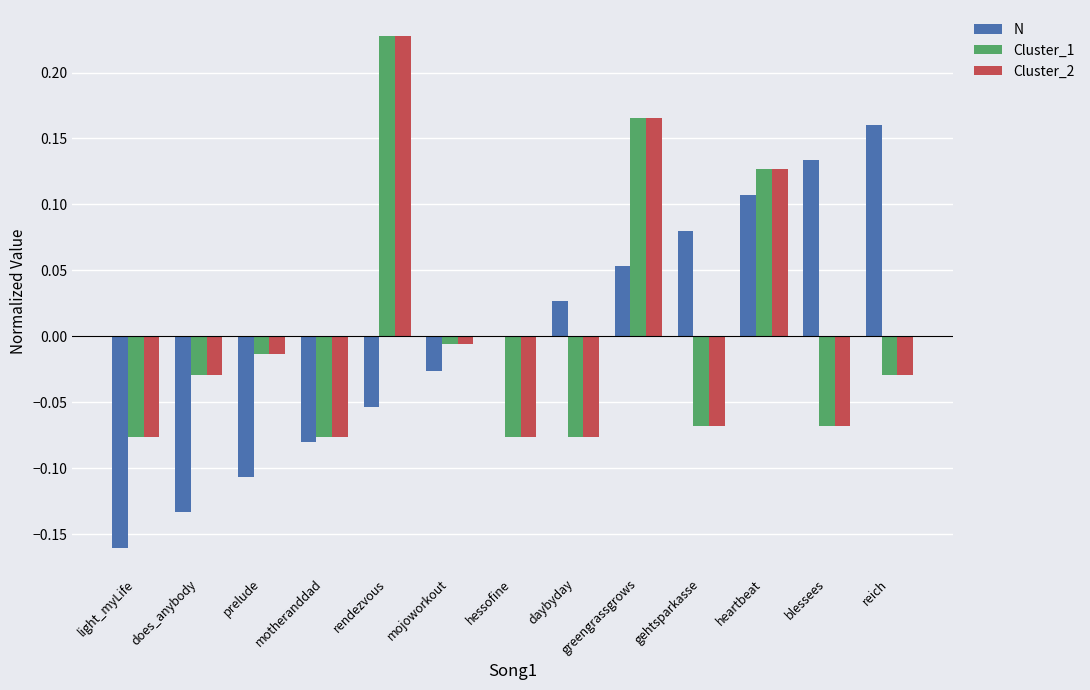

The N series shows -0.2 at hessofine. True or false?

False